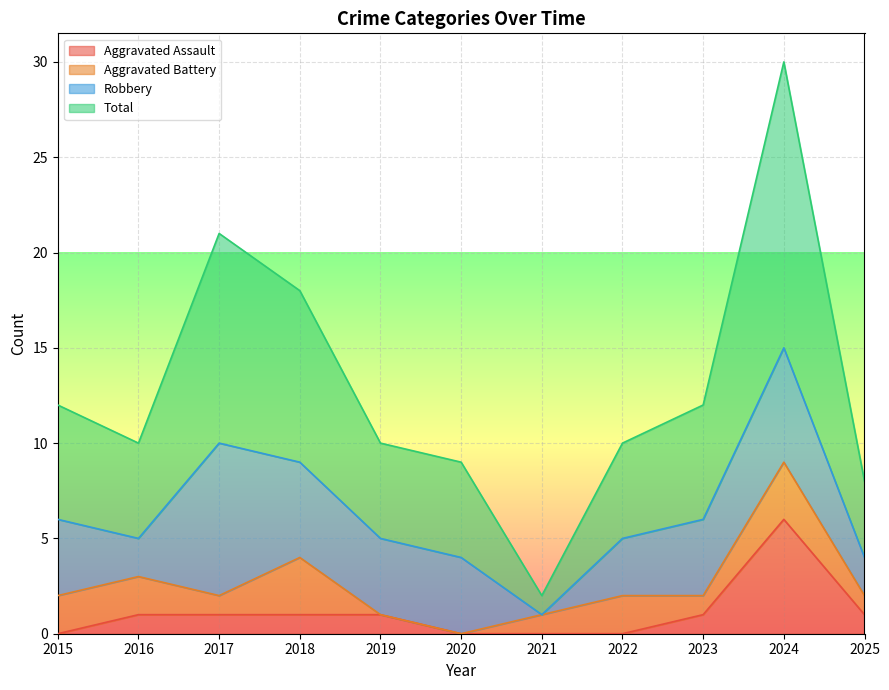

List the labels in order of Total value, largest first.

2024, 2017, 2018, 2015, 2023, 2016, 2019, 2022, 2020, 2025, 2021